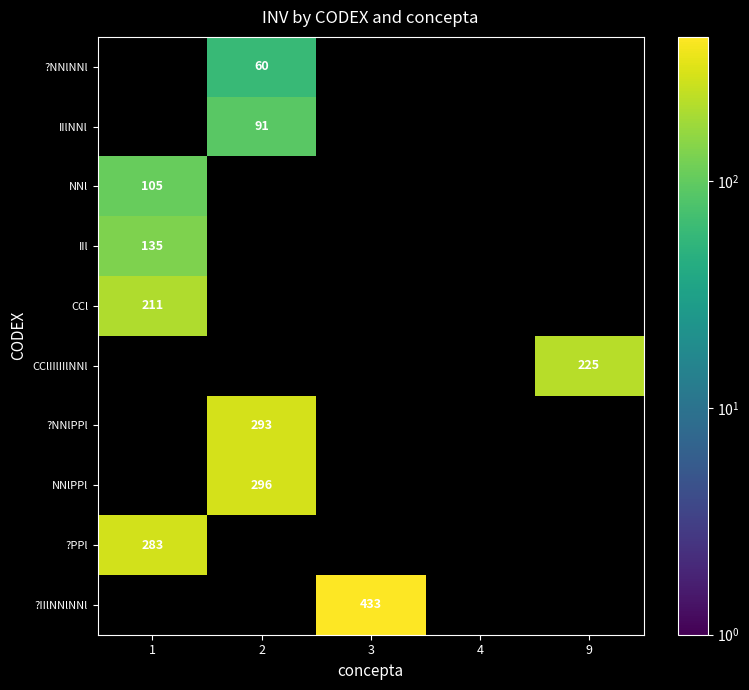

The value of NNl at 1 is 22. True or false?

False